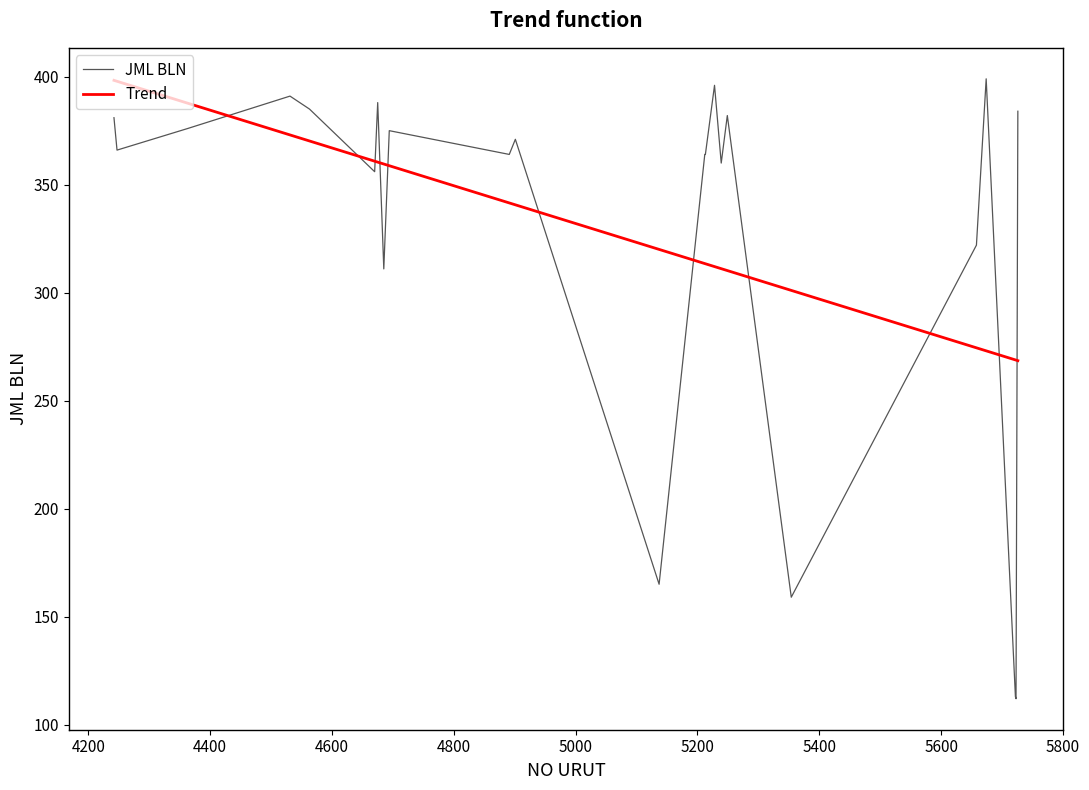

Reading right to left, list all the values displayed in this chart.

5726=384	5723=112	5722=113	5674=399	5658=322	5354=159	5249=382	5239=360	5228=396	5213=364	5212=364	5137=165	4901=371	4891=364	4694=375	4685=311	4675=388	4670=356	4563=385	4531=391	4363=376	4247=366	4242=381